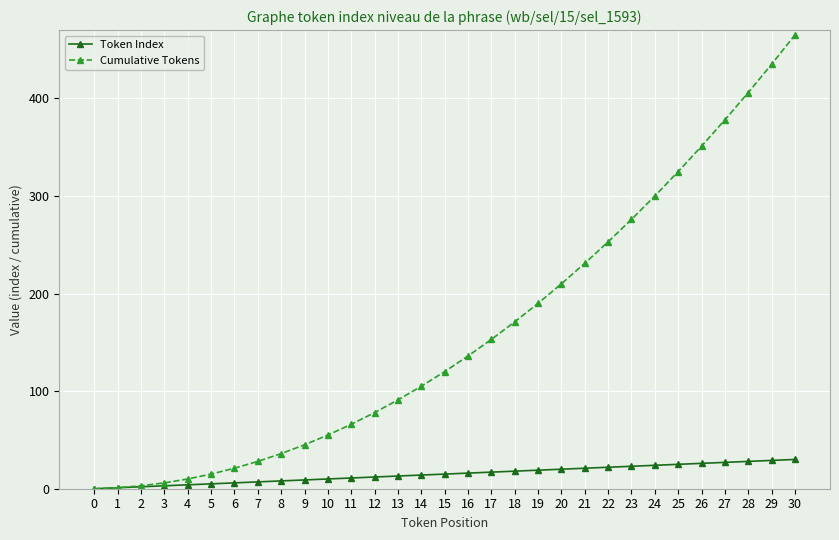

What is the sum of the Cumulative Tokens values at 26 and 6?

372